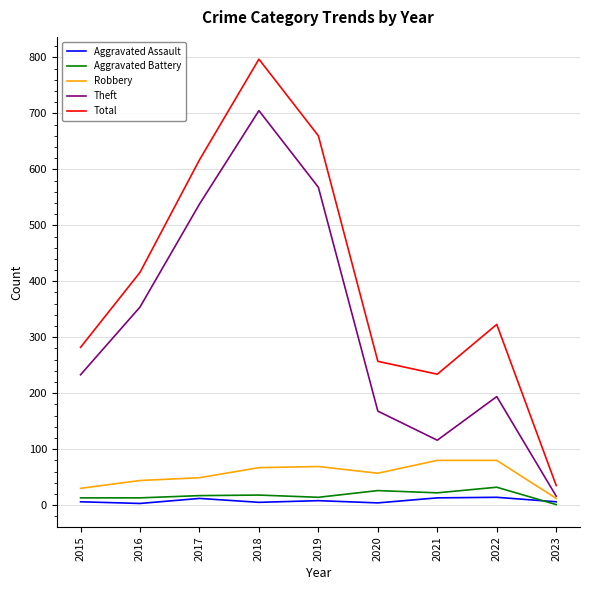

Is it true that Aggravated Assault equals 3 at 2016?

True